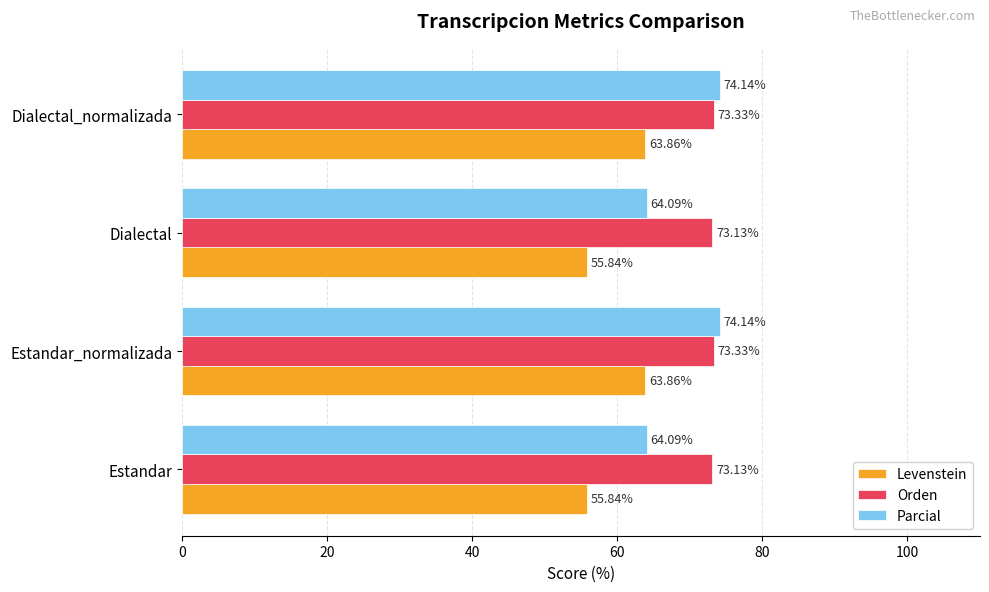

What is the difference between the highest and lowest values at Dialectal_normalizada?

10.3